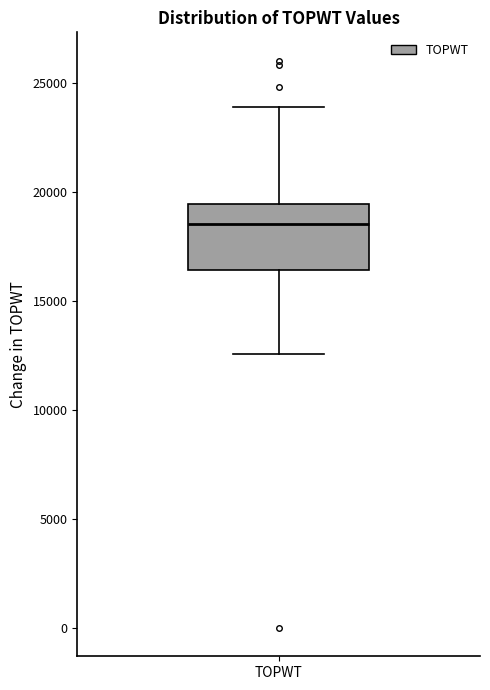

Read this box plot against the y-axis: the position of the median line, the range covered by the box, and the ends of both whiskers. The values are not printed on the chart, so give them approximately, as read against the axis.

median 18500, box 16500 to 19500, whiskers 12500 to 24000